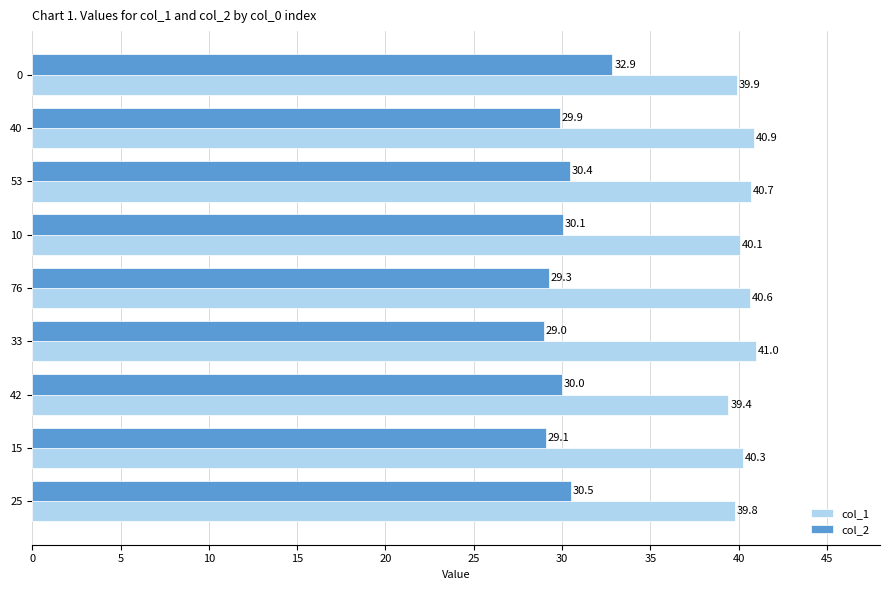

Count the number of categories in the chart.

9